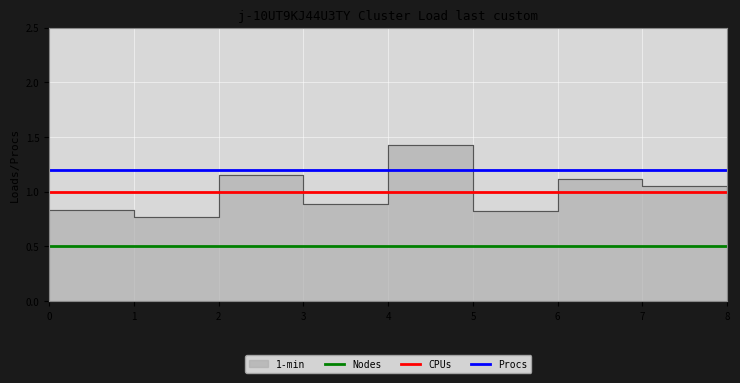

The value of CPUs at 8 is 1.0. True or false?

True